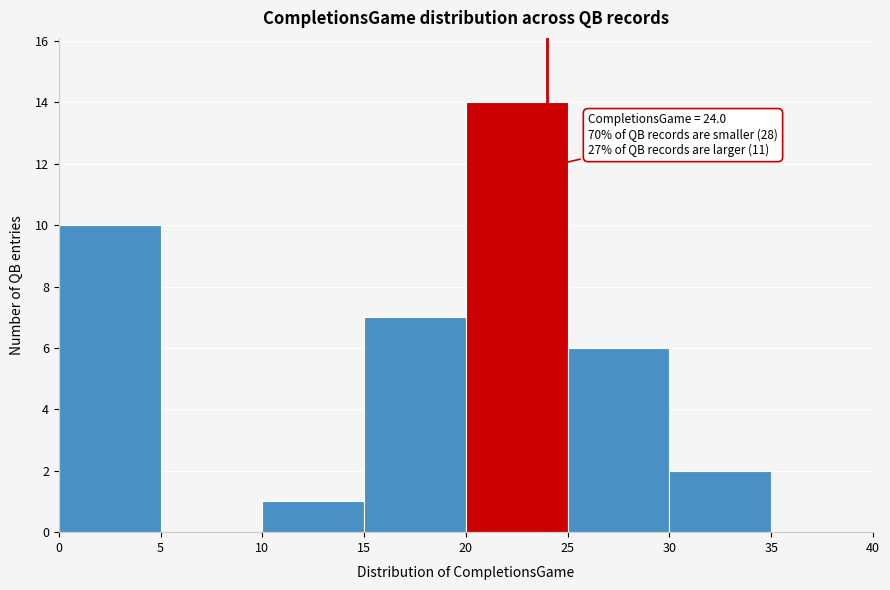

Over which range of the x-axis is the bar tallest?

20 to 25